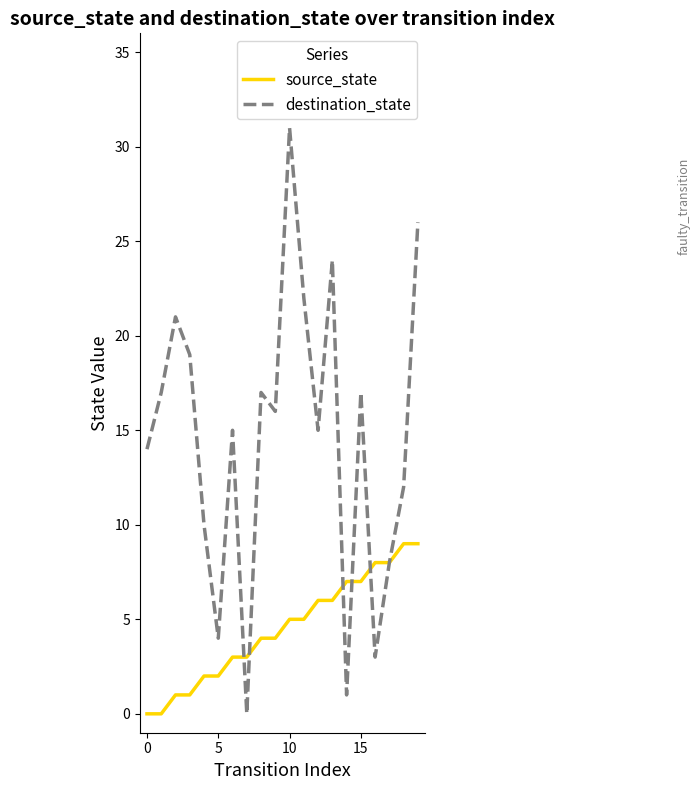

Which series has the largest total across all categories?

destination_state